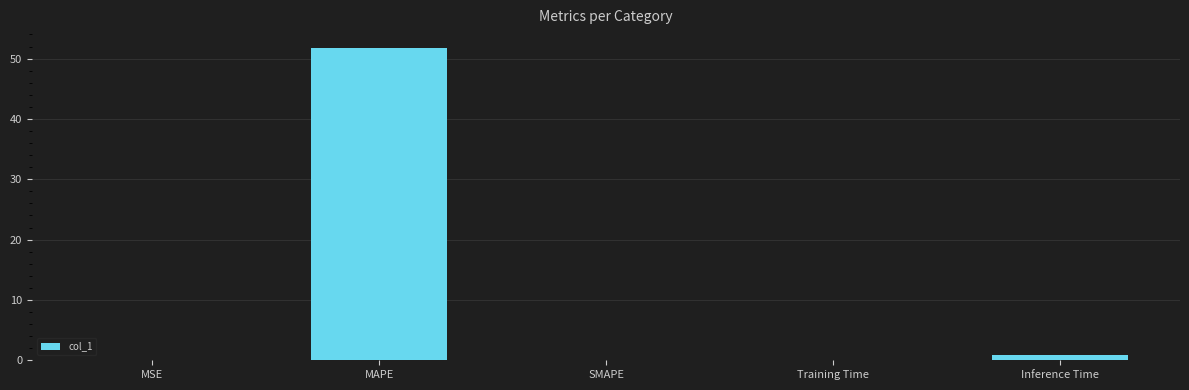

What is the greatest value displayed?

51.8